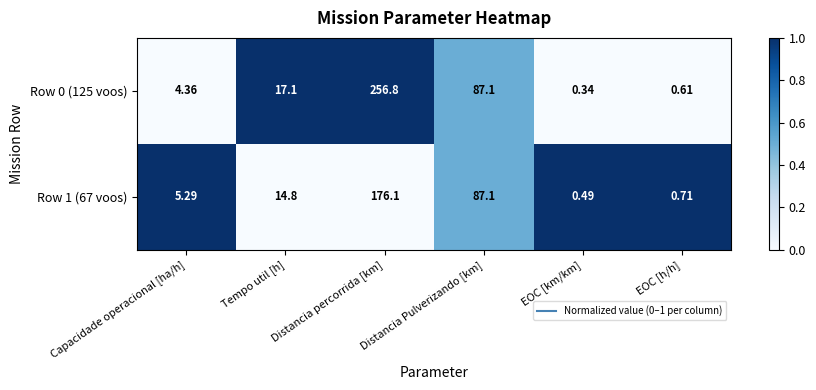

Where is Row 0 (125 voos) nearest to the value 128?

Distancia Pulverizando [km]